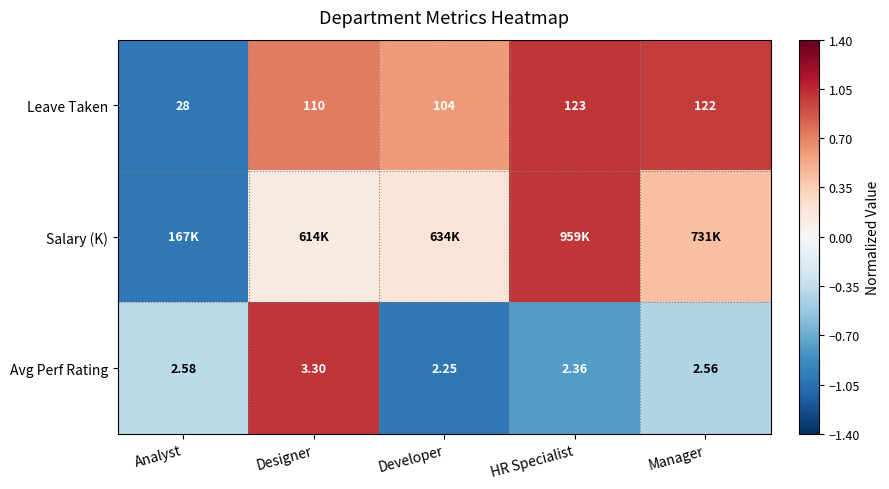

At which category does the chart reach its minimum across all series?

Analyst